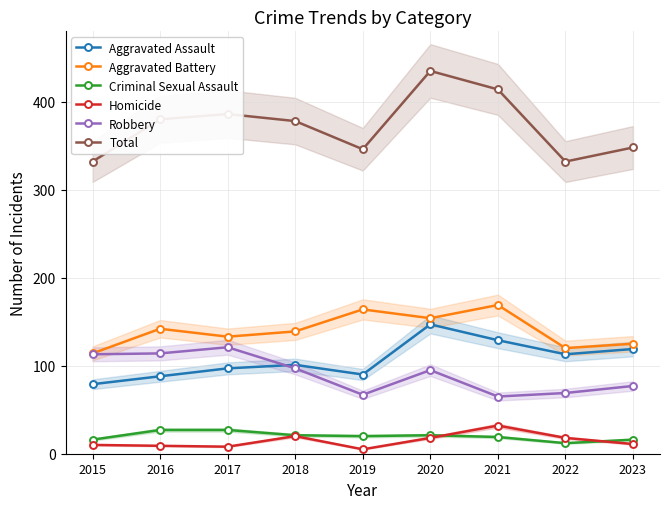

Between 2017 and 2019, which is larger?

2017